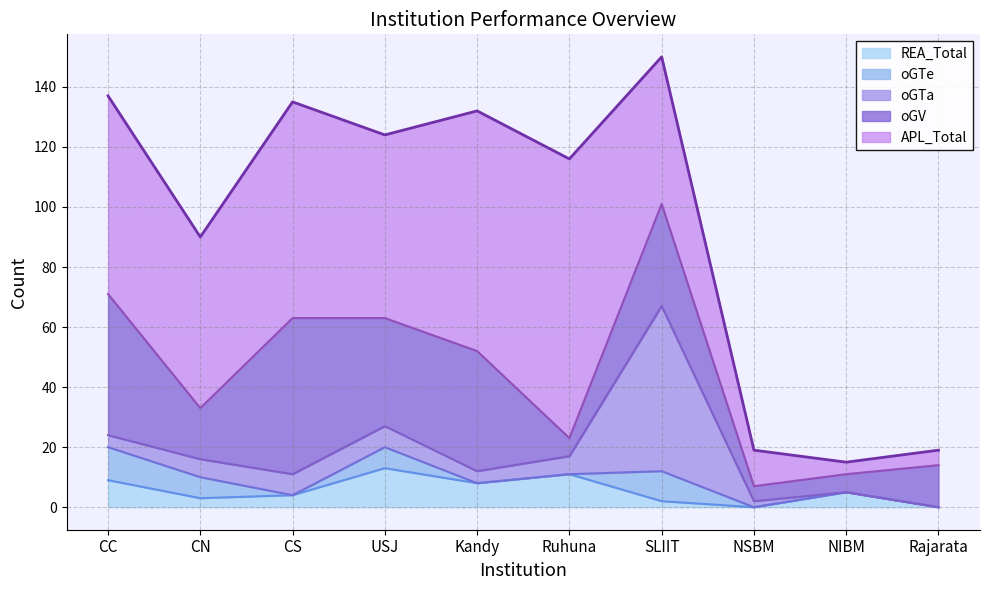

Which series changed the most between NIBM and Rajarata?

oGV